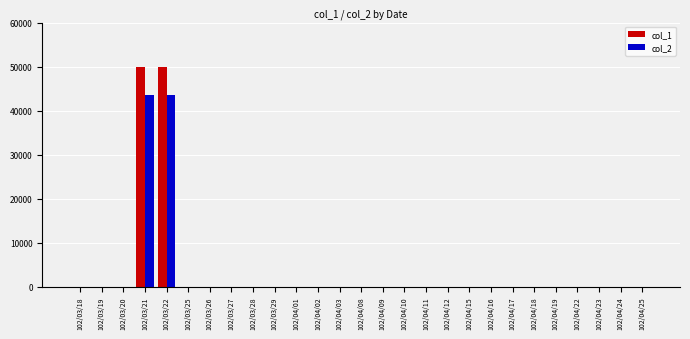

Between 102/03/20 and 102/04/18, which series saw the biggest shift?

col_1